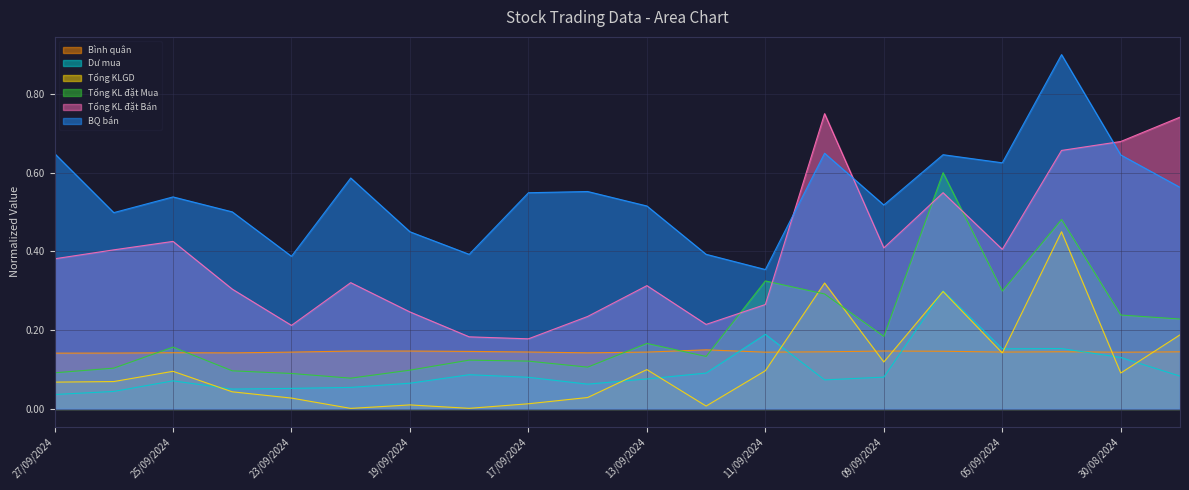

Which category has the highest value in the Tổng KL đặt Mua series?

06/09/2024